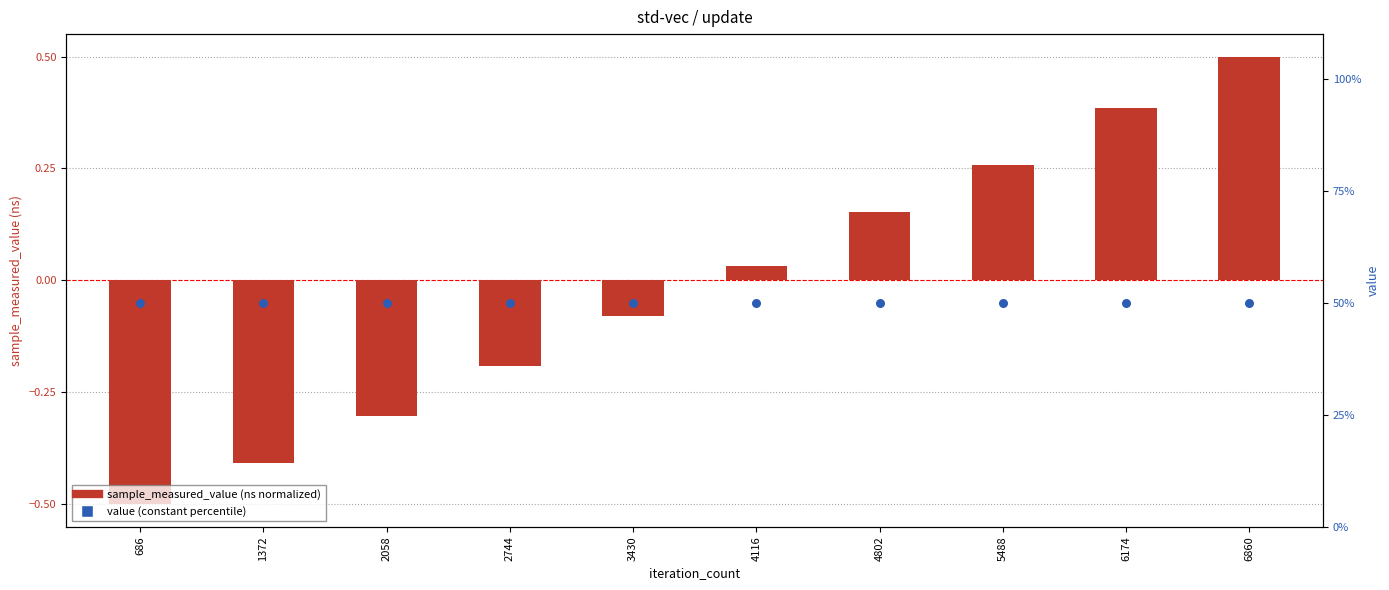

Is the value of sample_measured_value (normalized) at 1372 greater than the value of value (percentile) at 1372?

No